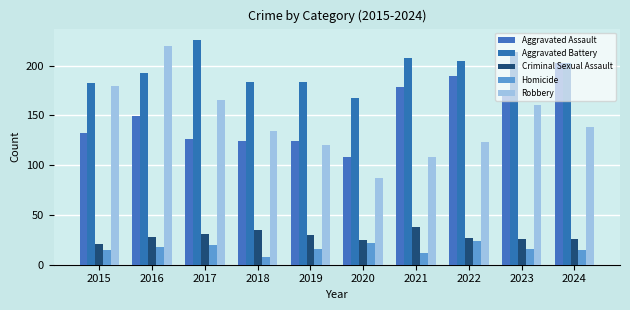

At which label is Aggravated Battery closest to 197?

2016